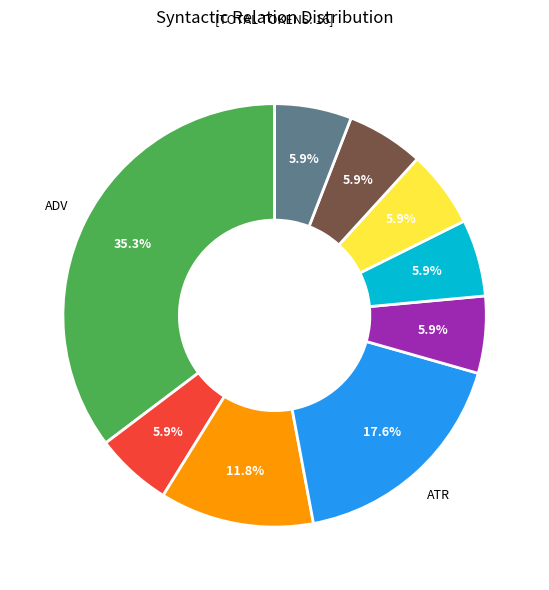

Is there a majority slice in this chart?

No